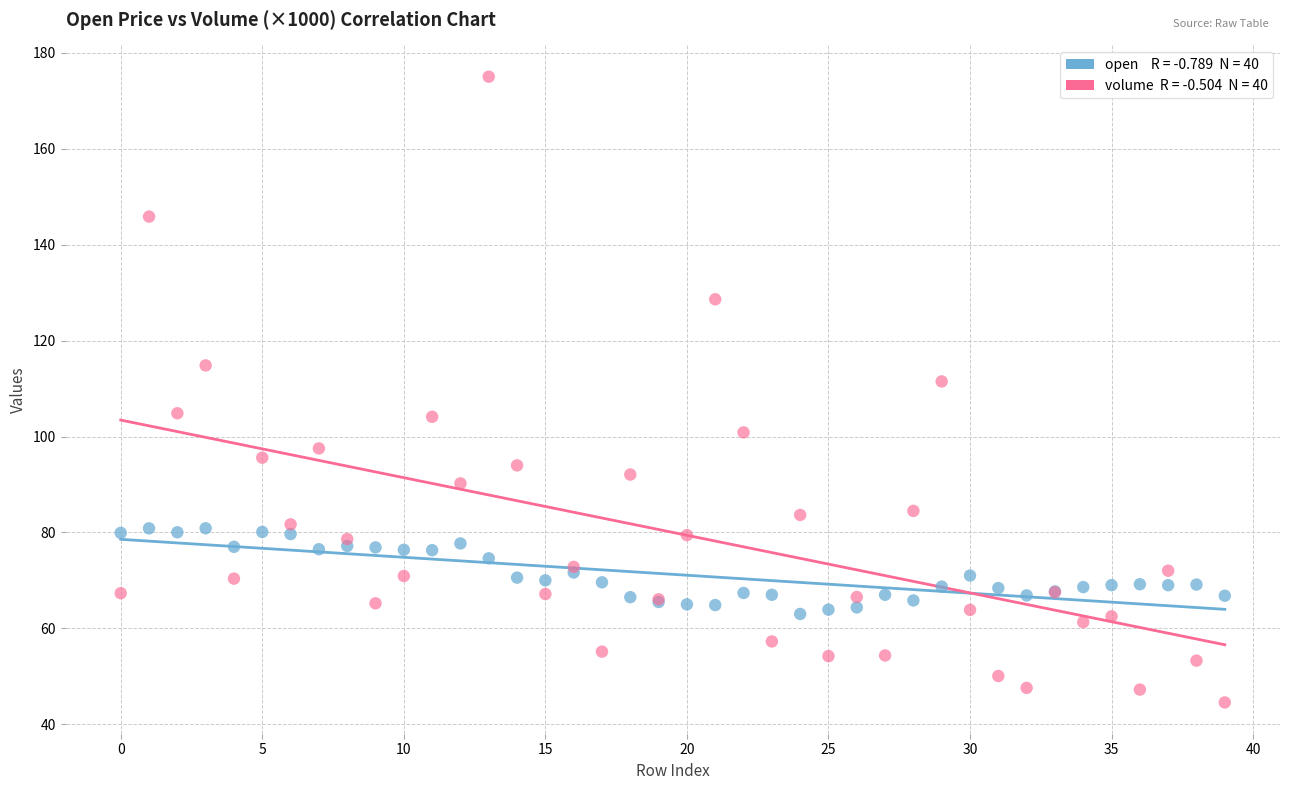

Across all series, what Y value is closest to 109?

111.5